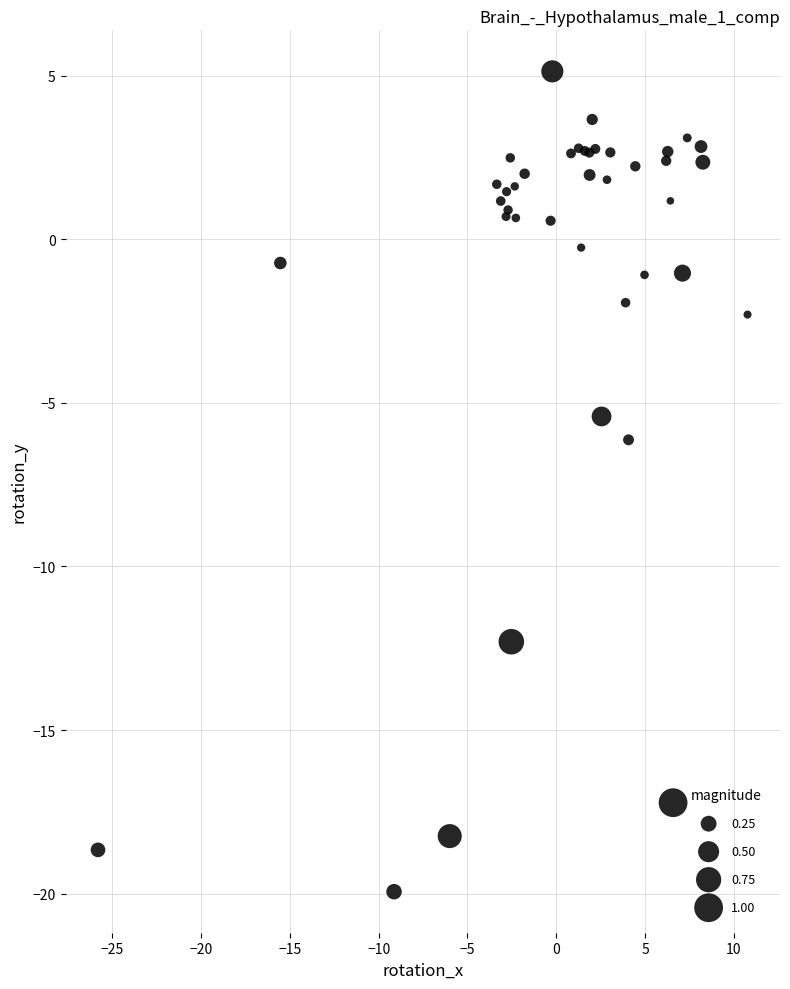

What Y value in the scatter plot is closest to -7?

-6.1